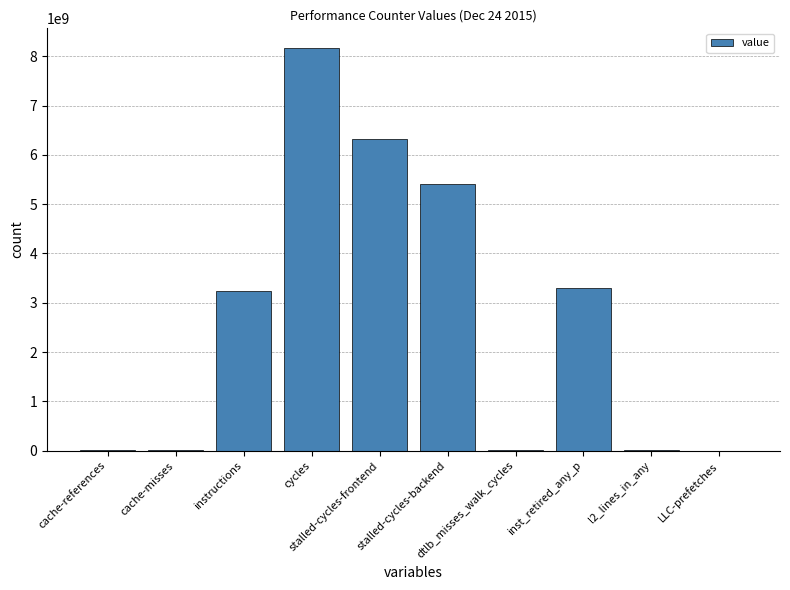

Does the chart contain stacked bars?

No